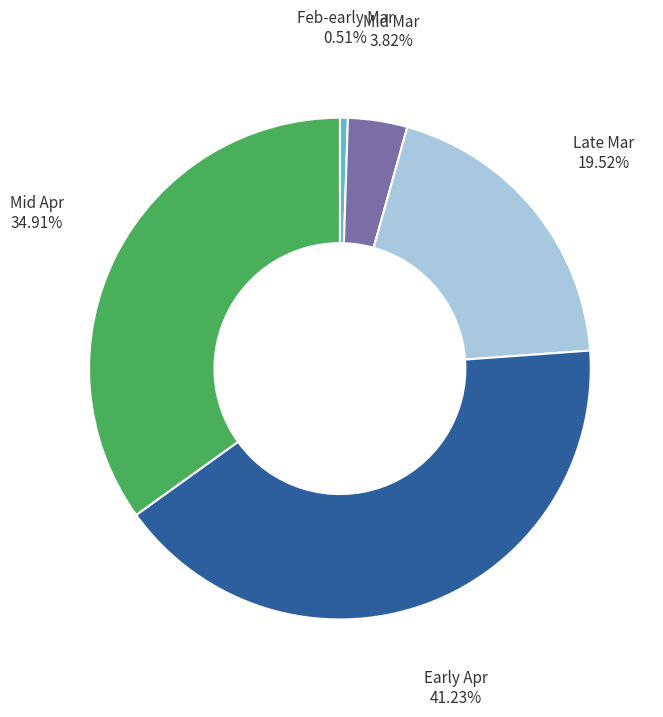

Between Mid Apr and Early Apr, which is larger?

Early Apr